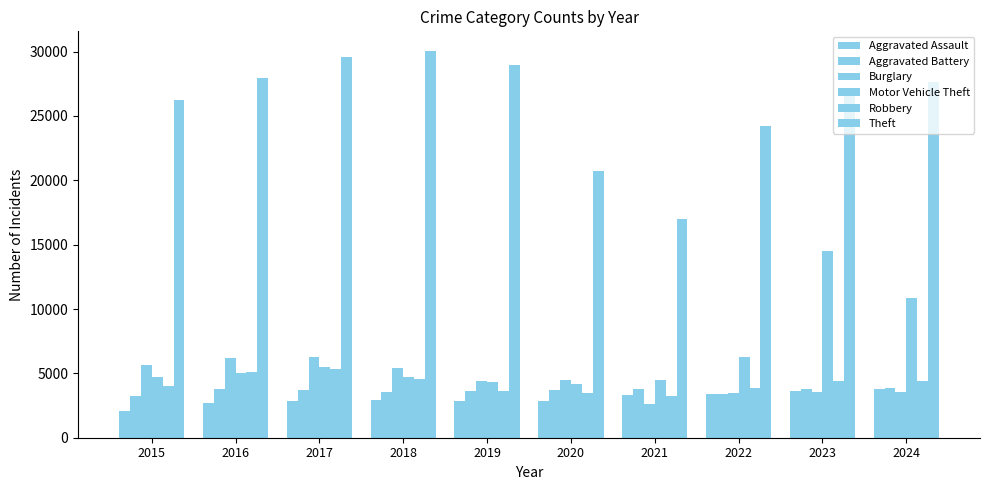

Which category has the lowest value in the Aggravated Battery series?

2015